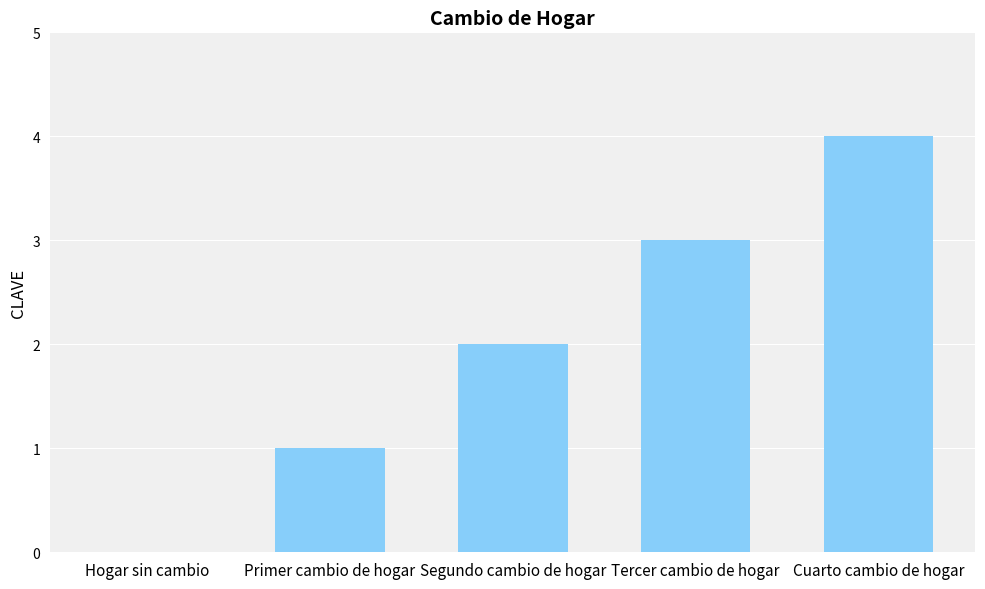

Are the bars horizontal?

No